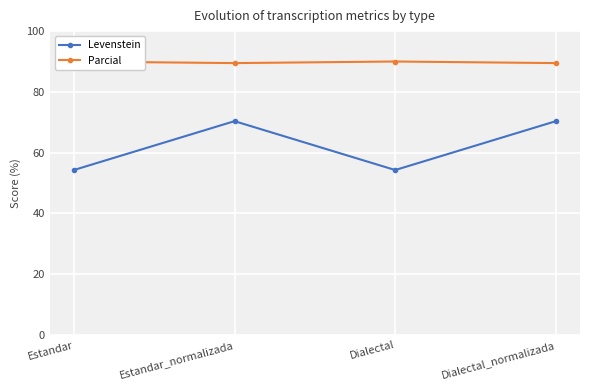

The Parcial series shows 89.5 at Estandar_normalizada. True or false?

True